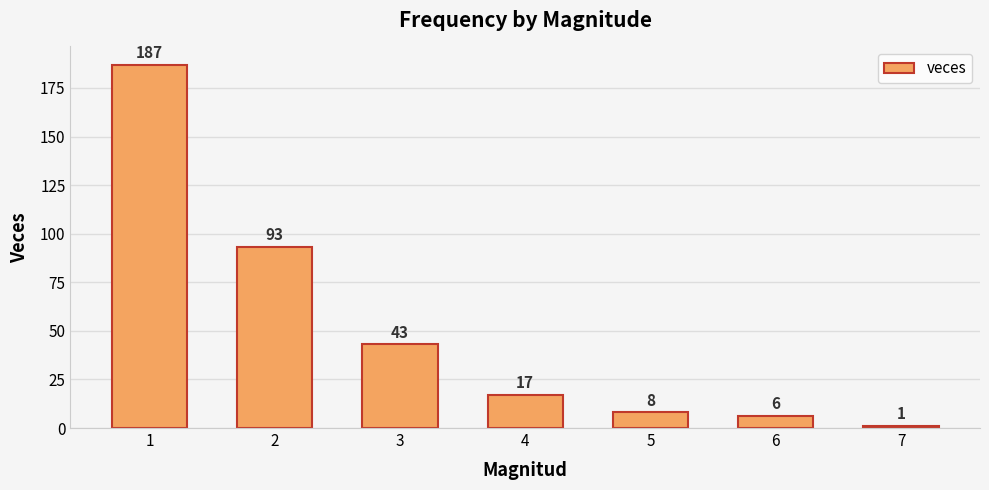

What is the change in value from 4 to 7?

-16